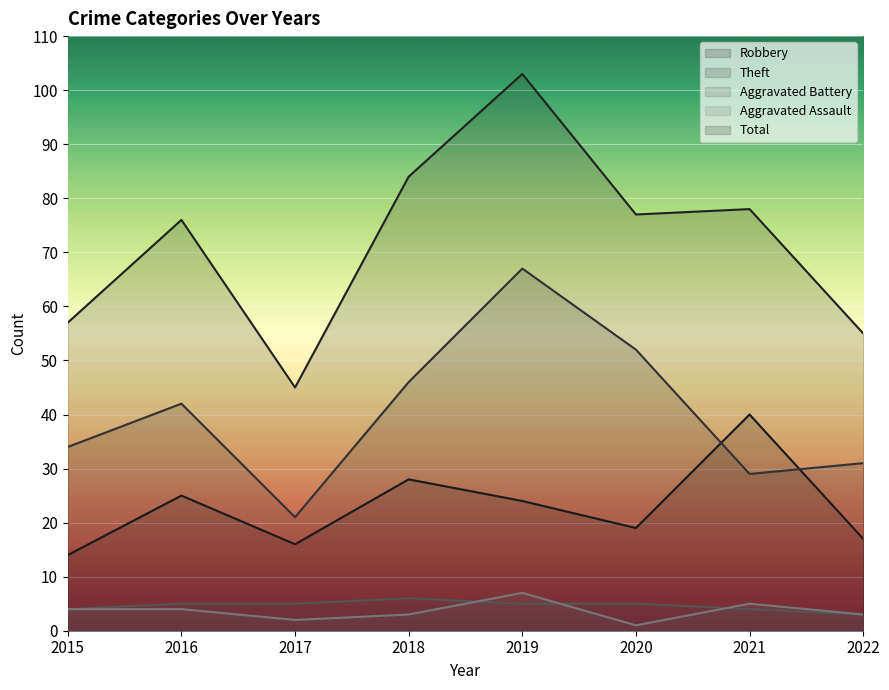

The Aggravated Battery series shows 5 at 2017. True or false?

True